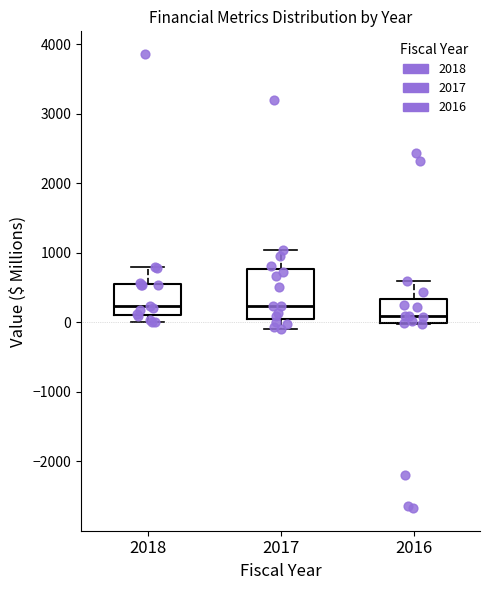

Which box's median line is the lowest?

2016